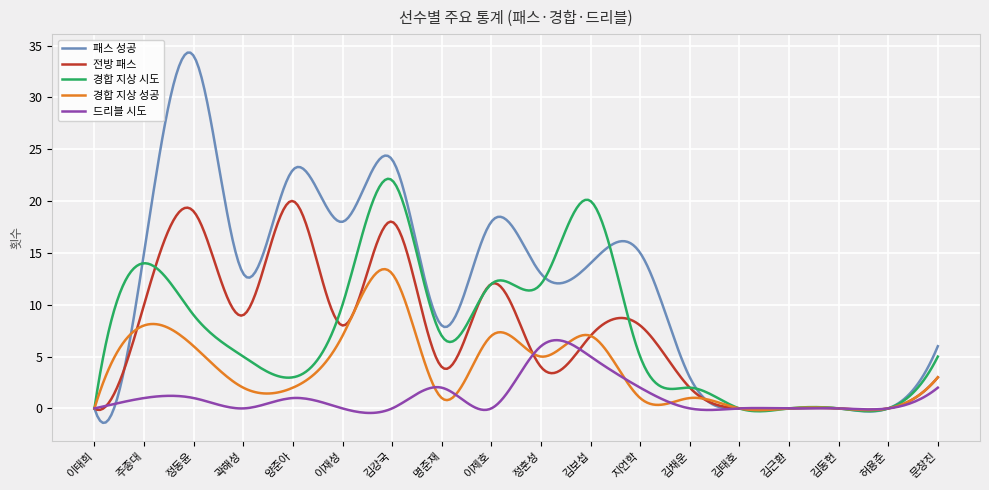

Rank the series by their maximum value, from lowest to highest.

드리블 시도, 경합 지상 성공, 전방 패스, 경합 지상 시도, 패스 성공